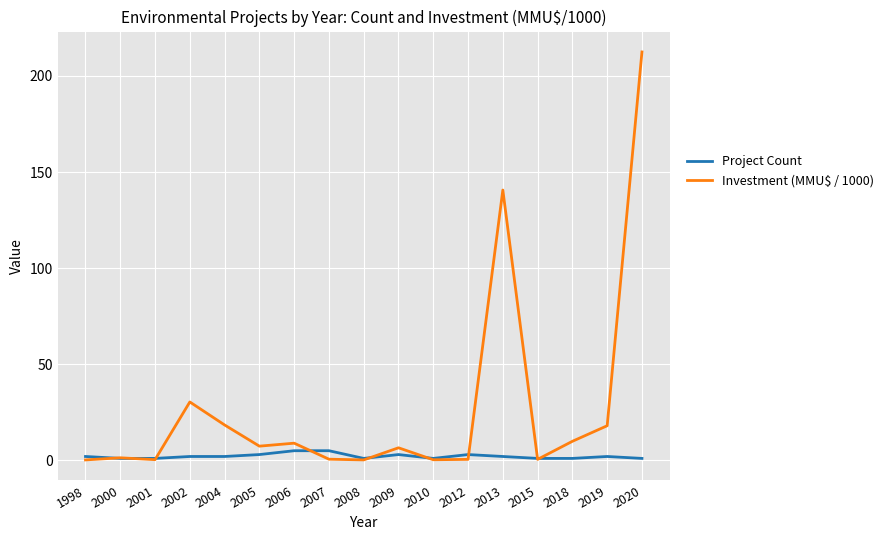

How many values in the Project Count series are below 2?

7